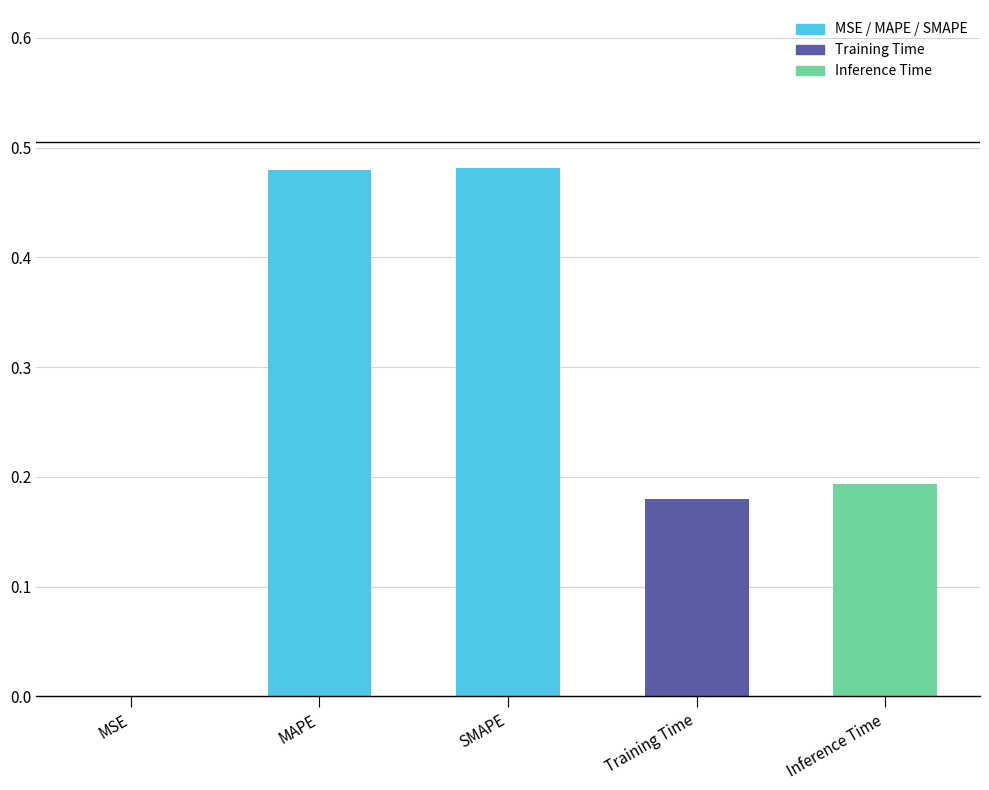

What is the sum of the values at Inference Time and SMAPE?

0.7